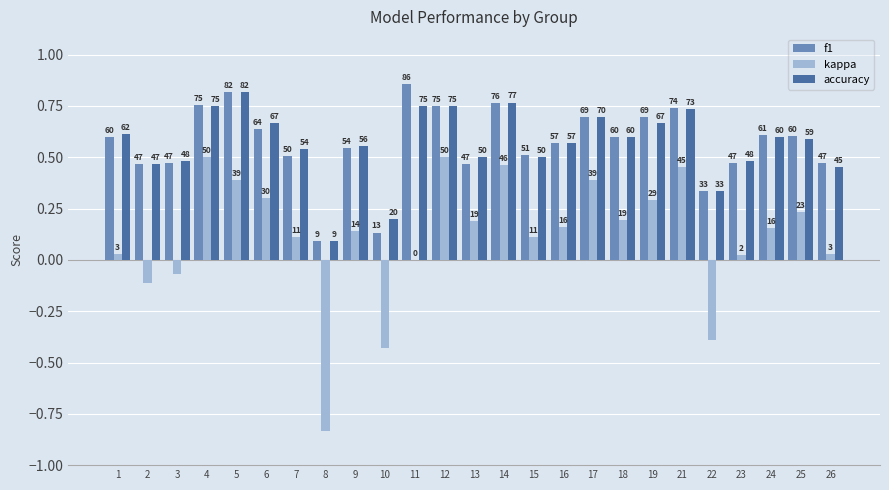

List the series in order of their peak value, highest first.

f1, accuracy, kappa